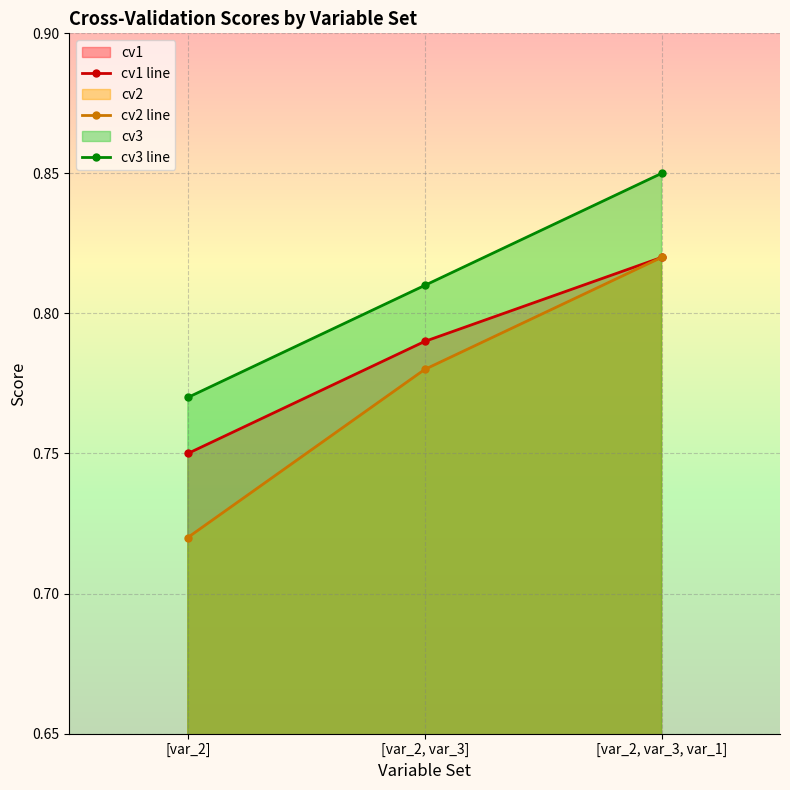

Rank the series at [var_2, var_3] from highest to lowest value.

cv3 line, cv1 line, cv2 line